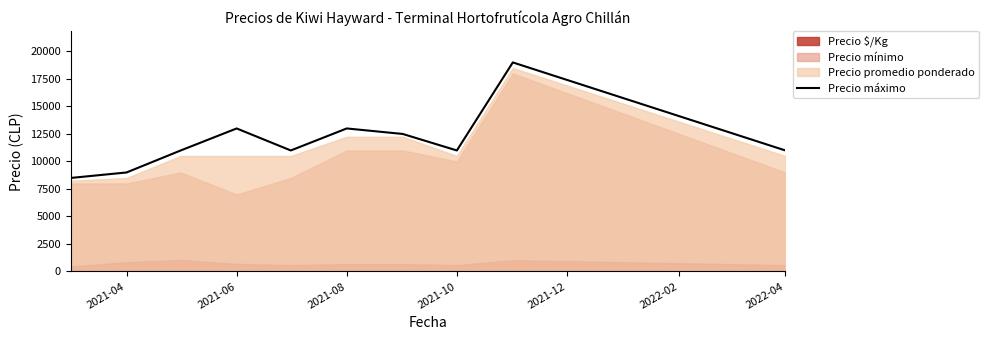

The value of Precio máximo at 2021-08 is 13000. True or false?

True